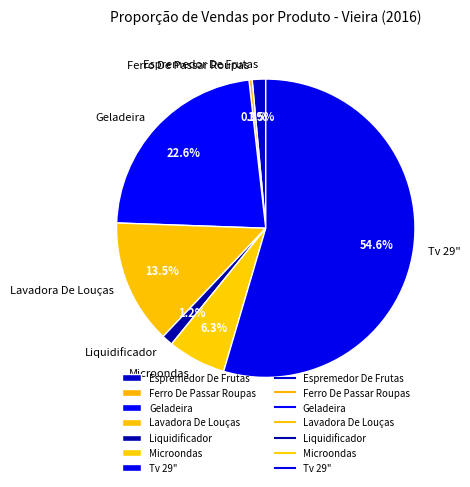

Is there any slice that represents more than half of the pie?

Yes